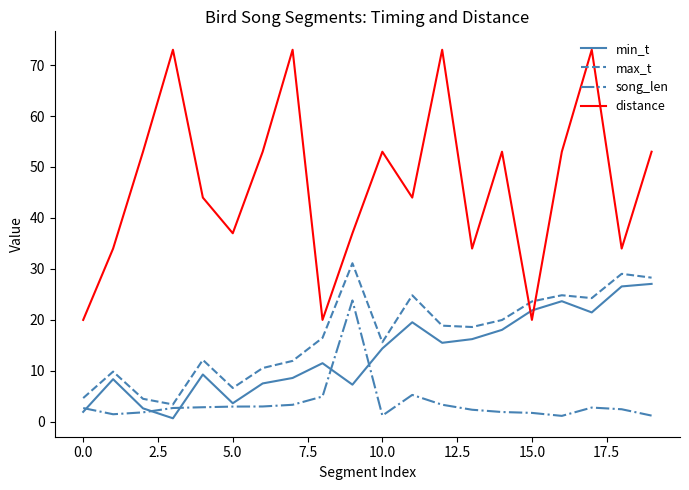

True or false: max_t and distance cross at least once.

True